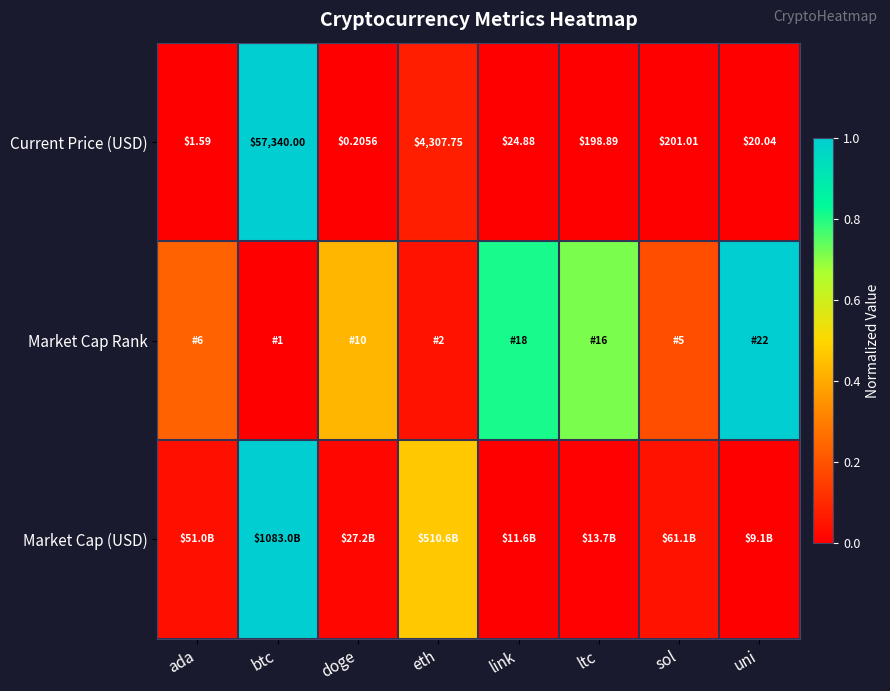

Rank the categories by Current Price (USD) value from highest to lowest.

btc, eth, sol, ltc, link, uni, ada, doge